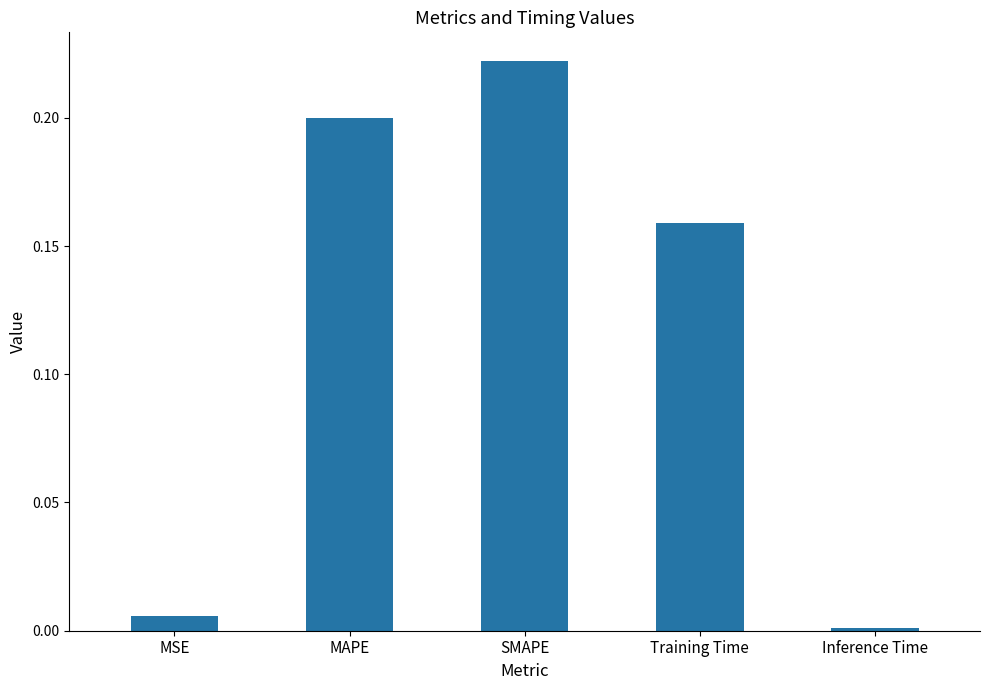

What is the label of the 1st bar from the right?

Inference Time